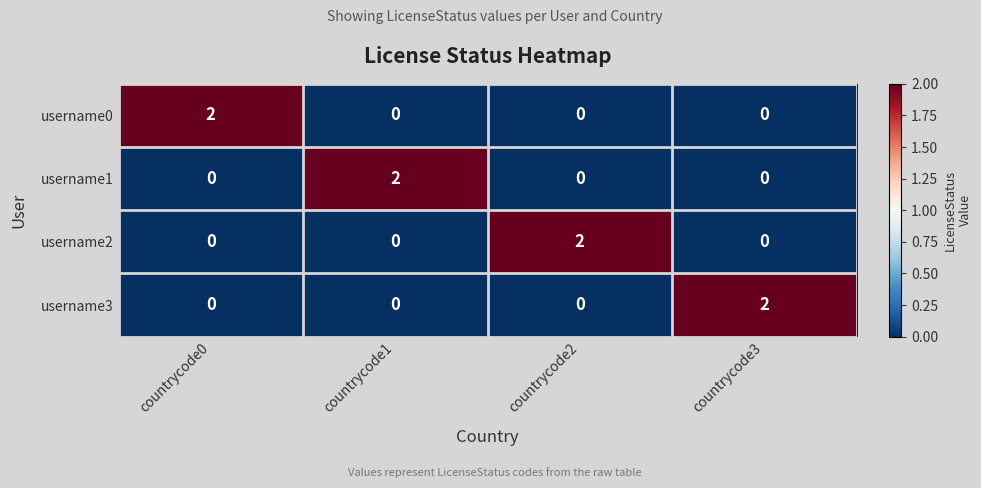

At which label does username1 reach its peak?

countrycode1